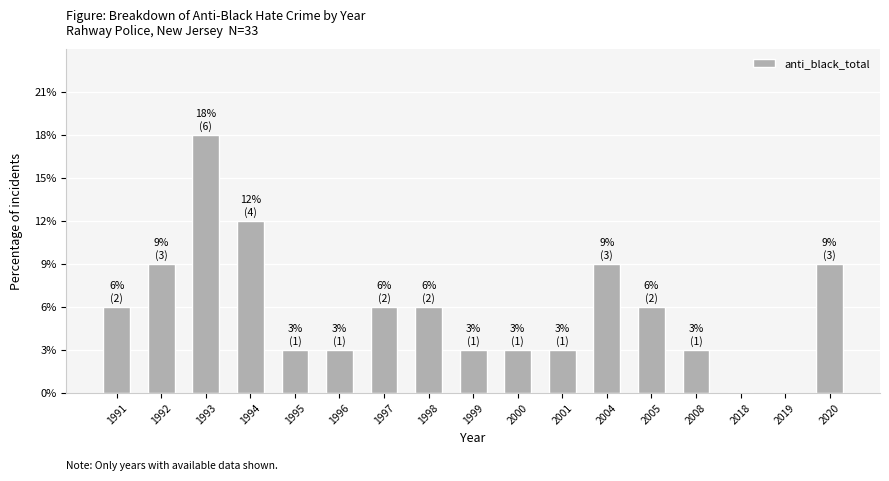

Reading left to right, transcribe all the data shown in this chart.

2	3	6	4	1	1	2	2	1	1	1	3	2	1	0	0	3